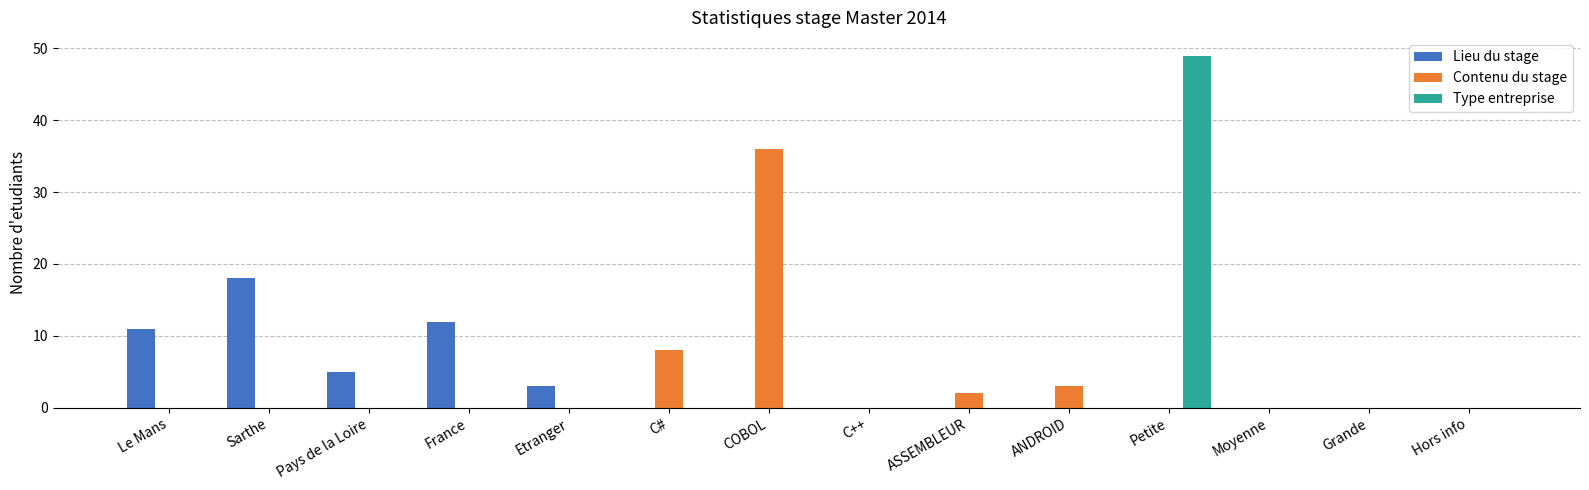

The Lieu du stage series shows 4.2 at Le Mans. True or false?

False